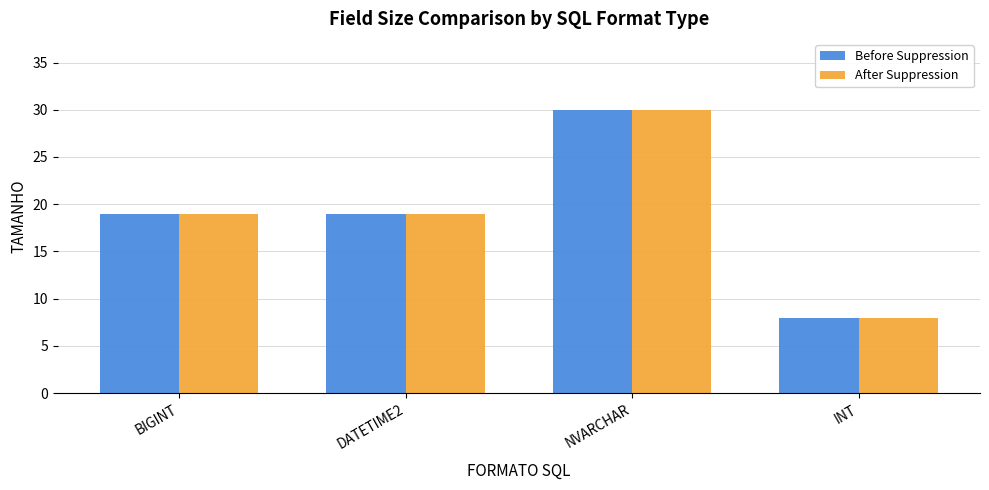

The After Suppression series shows 30 at NVARCHAR. True or false?

True